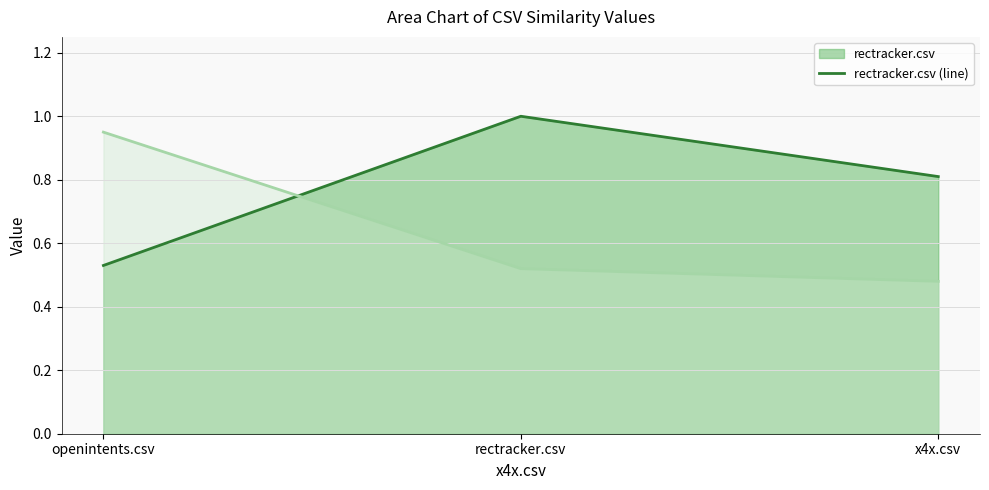

What position from the left is rectracker.csv?

2